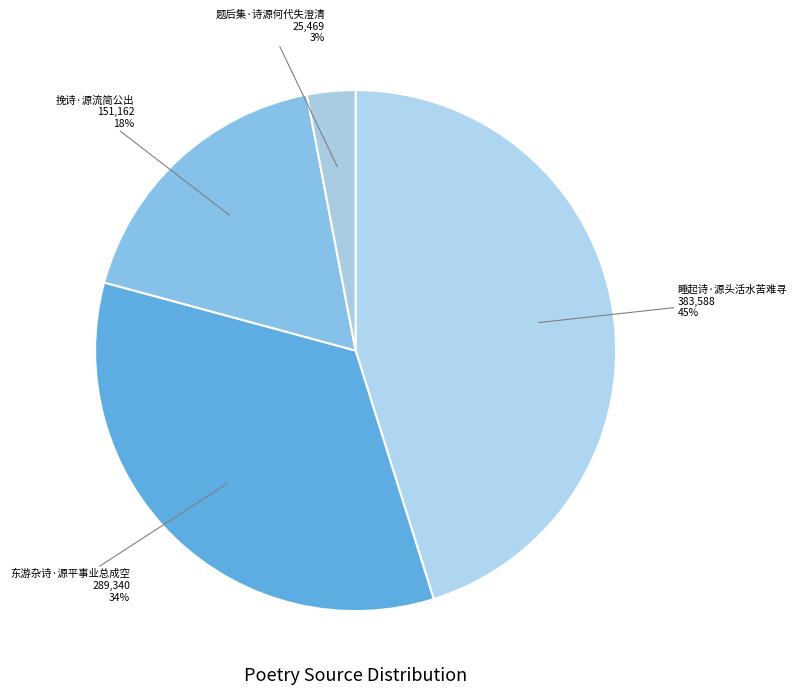

Which slice is the largest?

睡起诗·源头活水苦难寻